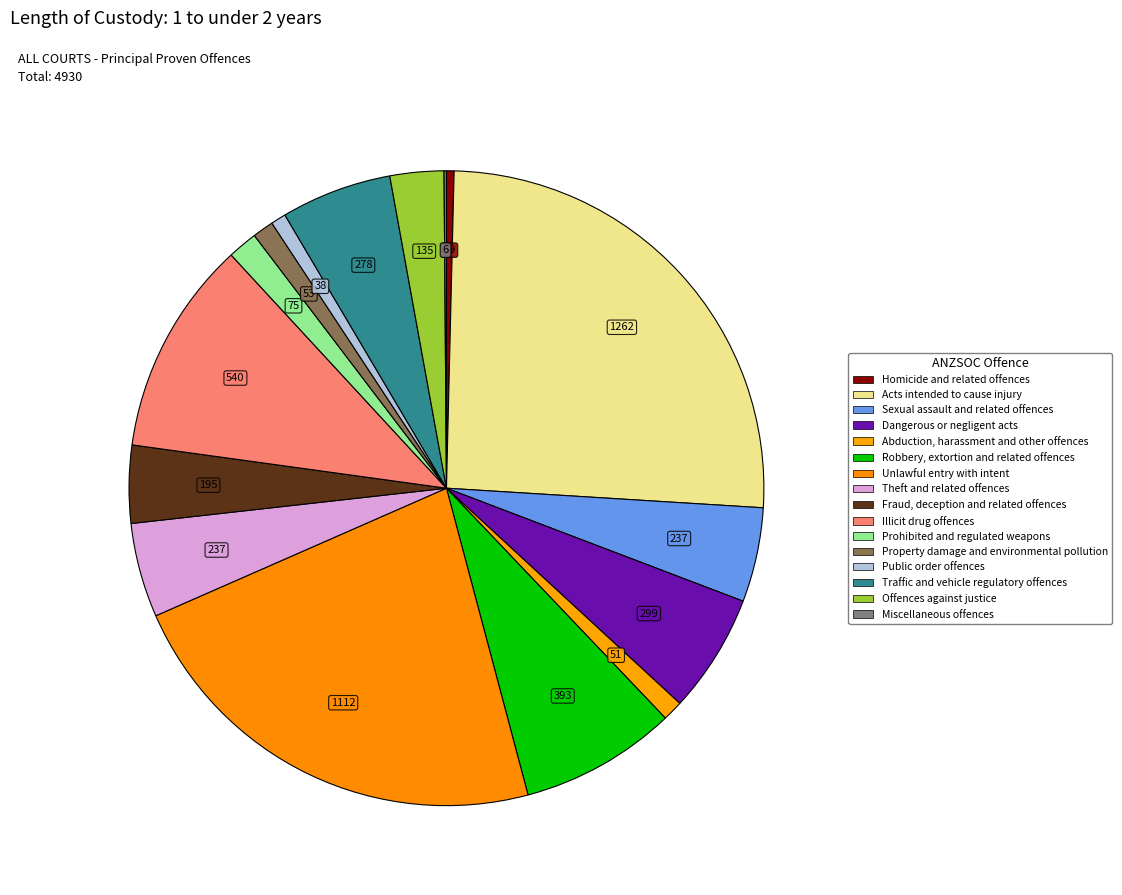

What is the largest slice in the pie chart?

Acts intended to cause injury